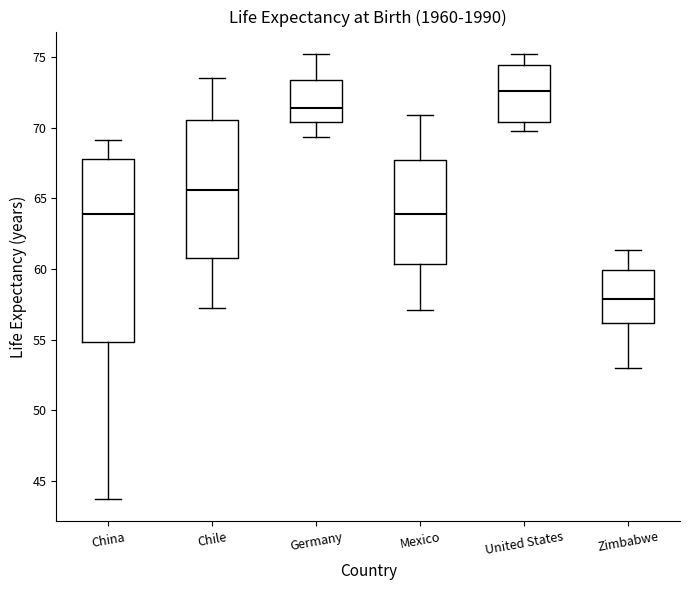

Which box has the lowest median line?

Zimbabwe